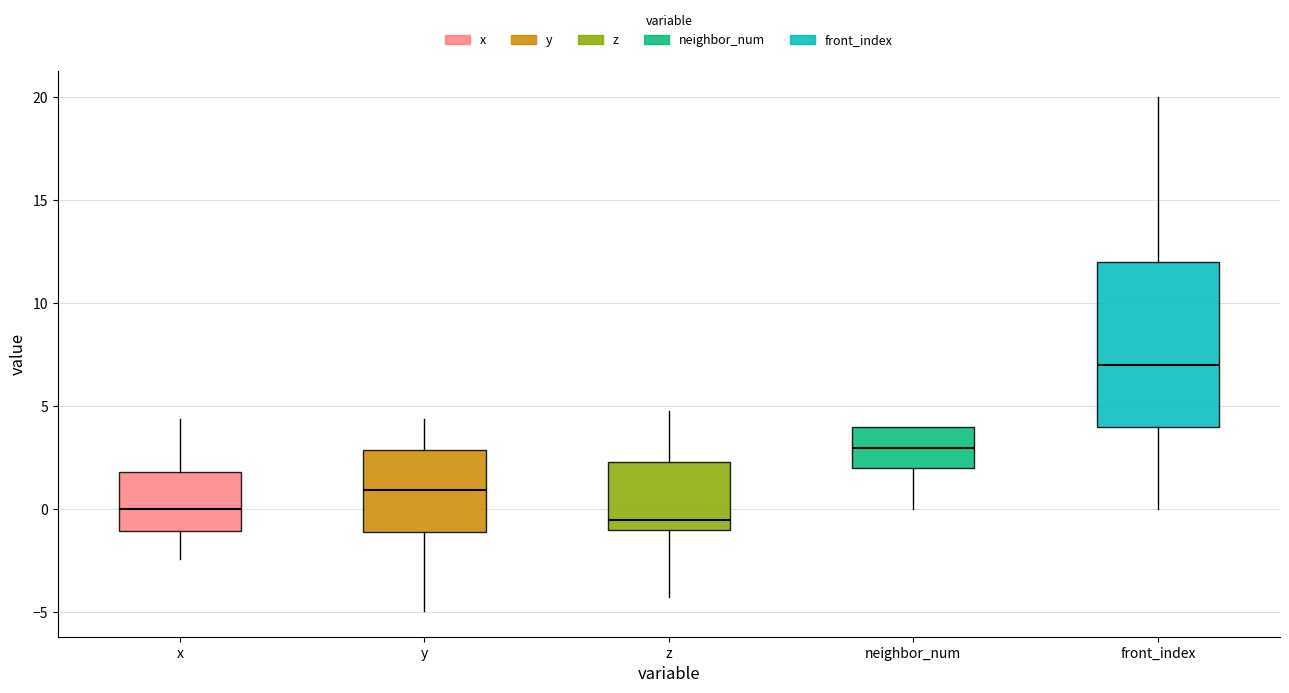

Which box is the tallest, from its lower edge to its upper edge?

front_index